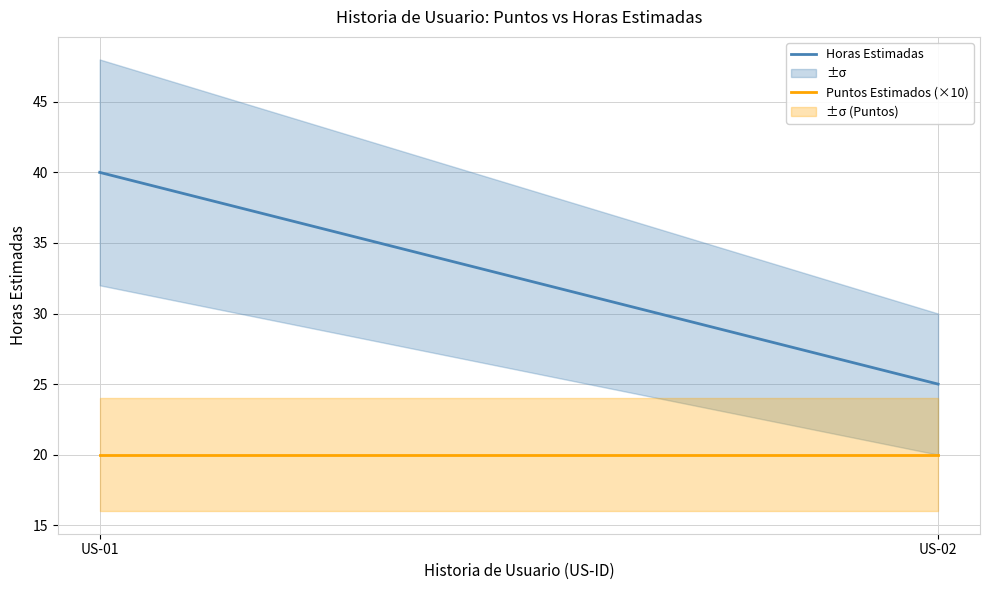

What is the sum of all Horas Estimadas values?

65